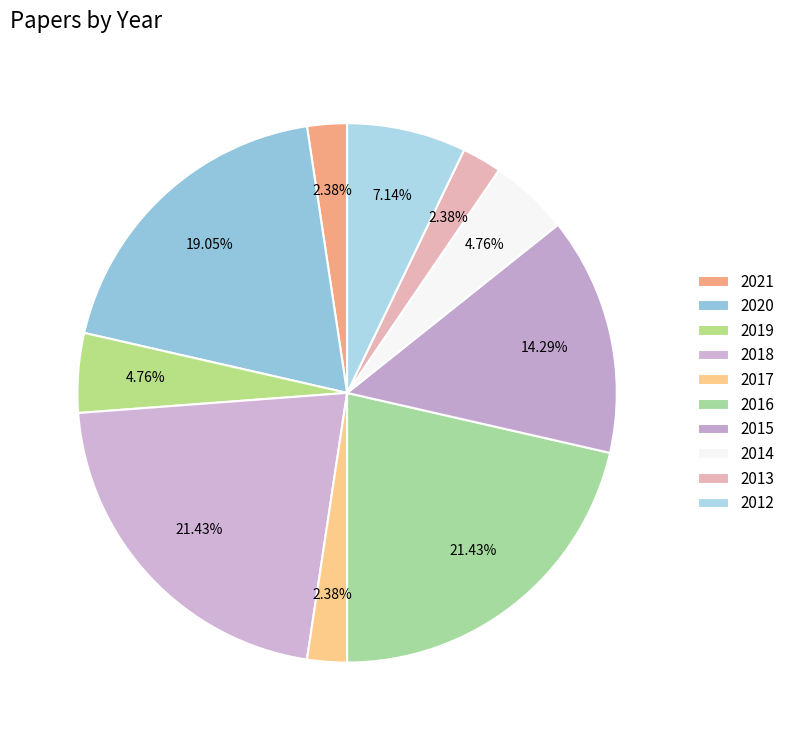

What percentage is the 2014 slice, to the nearest percent?

5%